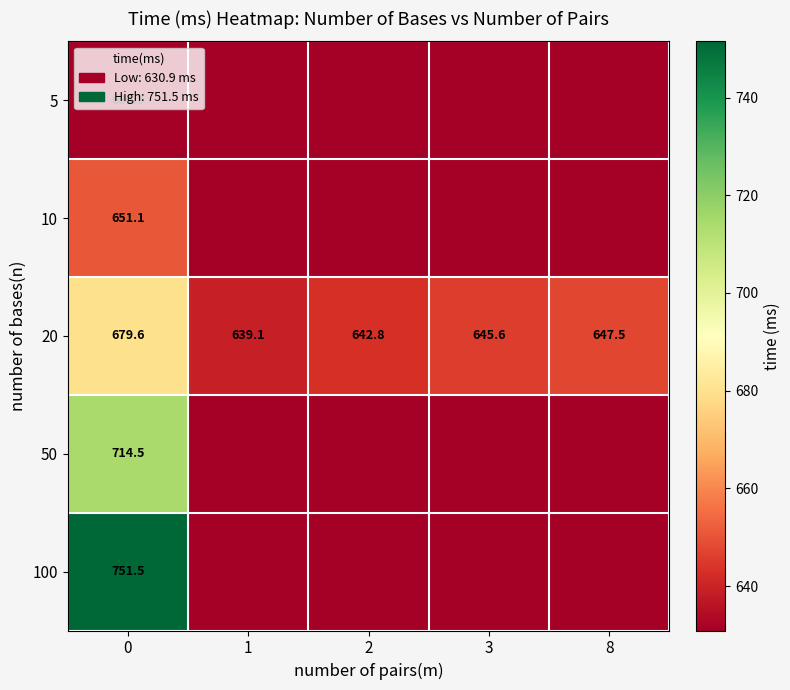

How many data points in 20 are above 645?

3